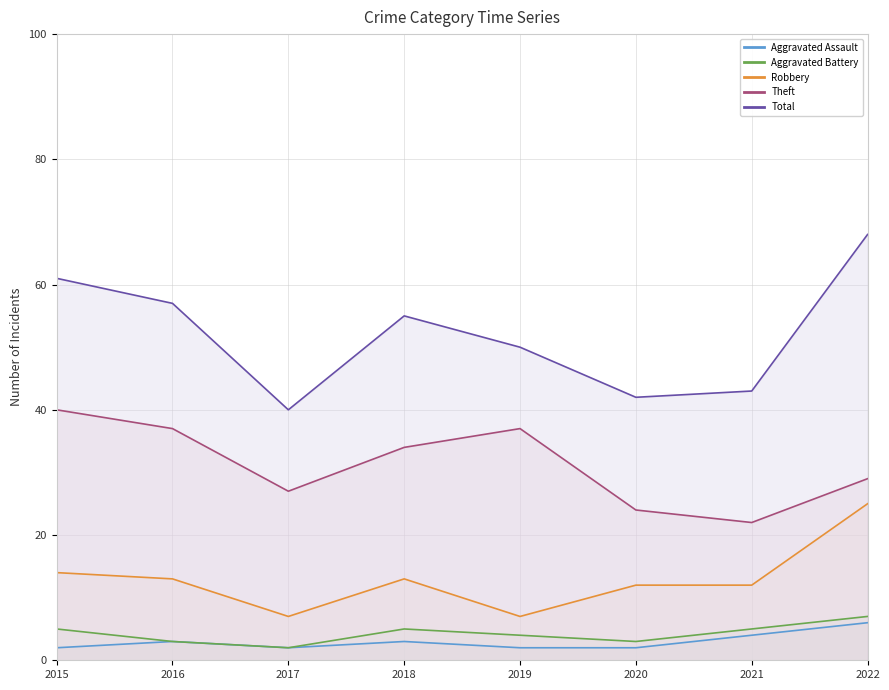

True or false: Theft and Aggravated Battery cross at least once.

False